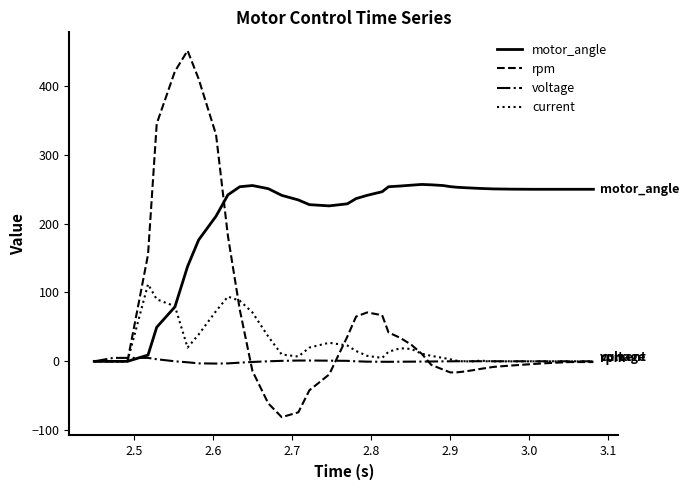

List the series in order of their peak value, lowest first.

voltage, current, motor_angle, rpm